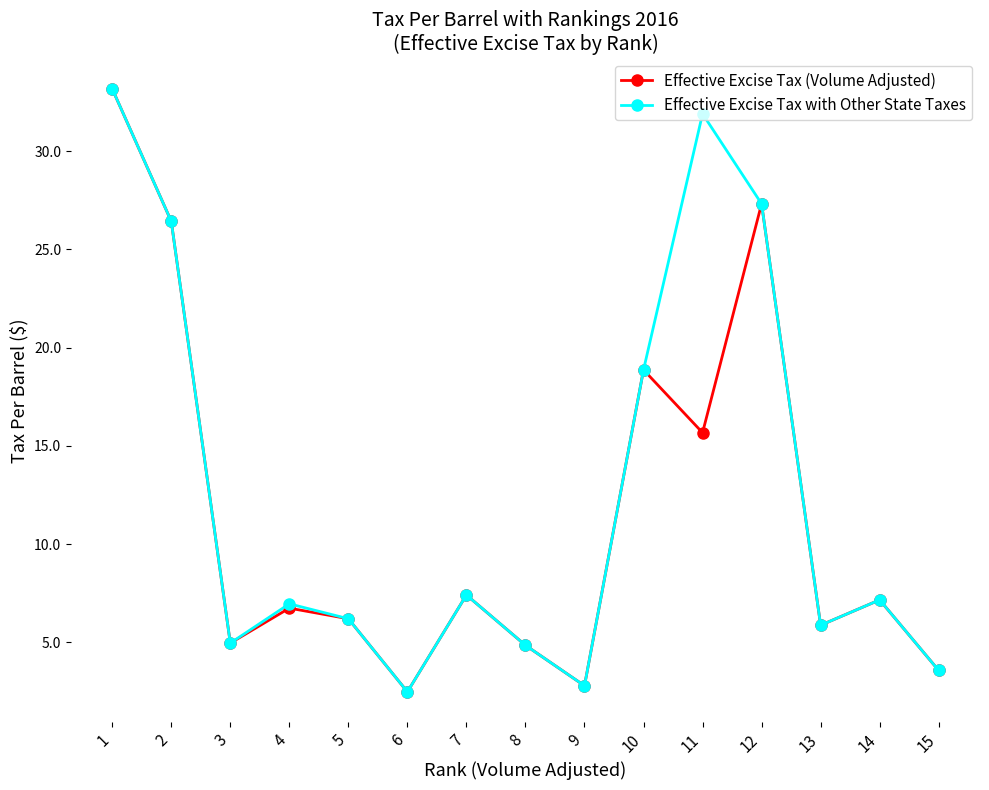

At which category does Effective Excise Tax with Other State Taxes reach its first local valley?

3